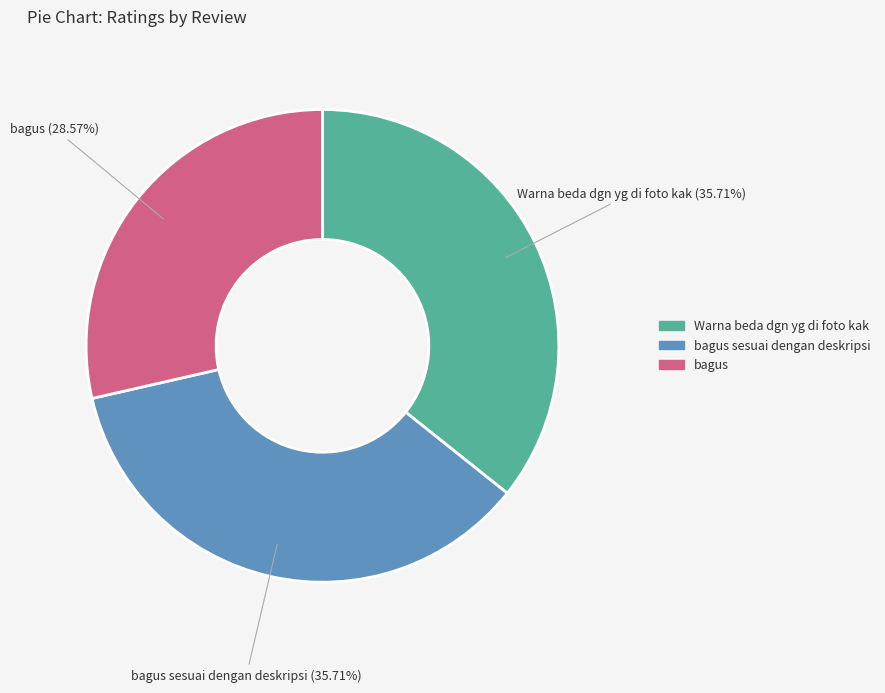

To the nearest percent, what portion does Warna beda dgn yg di foto kak represent?

36%